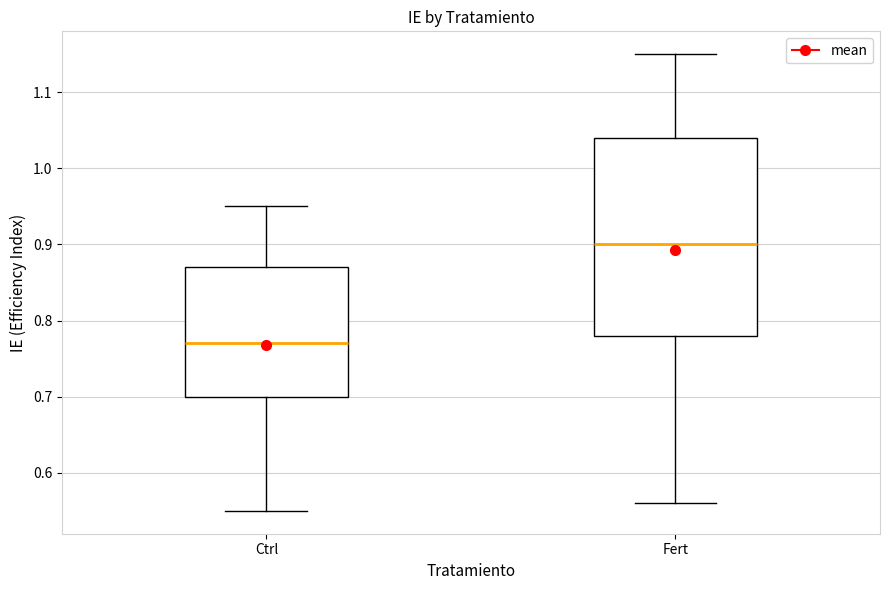

Comparing the boxes themselves (not the whiskers), which one is the tallest?

Fert